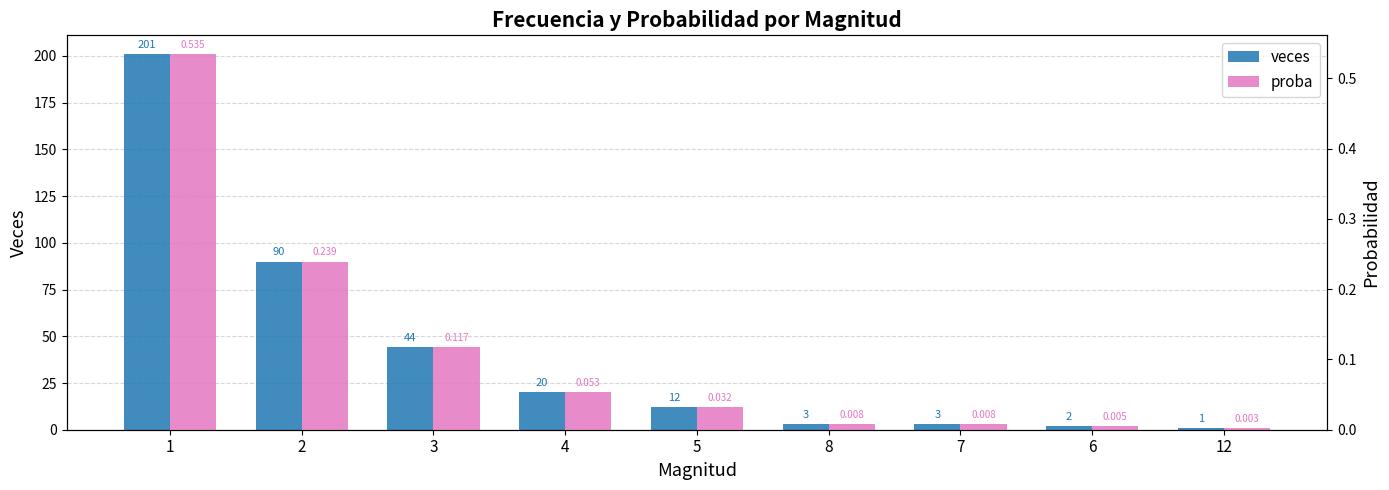

True or false: proba has a value of 0.1 at 3.

False